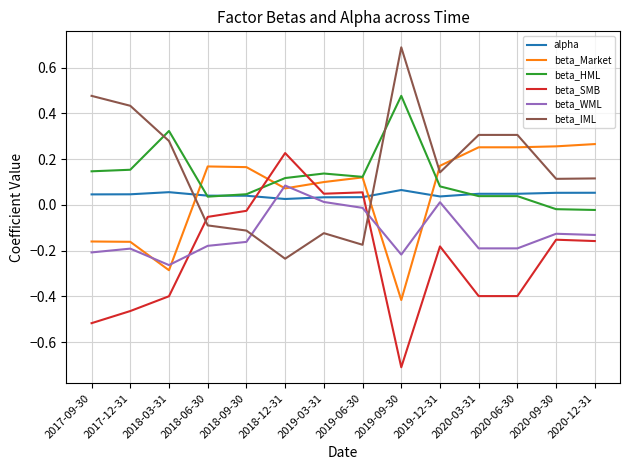

Which series ends up on top after the final intersection of beta_WML and beta_IML?

beta_IML